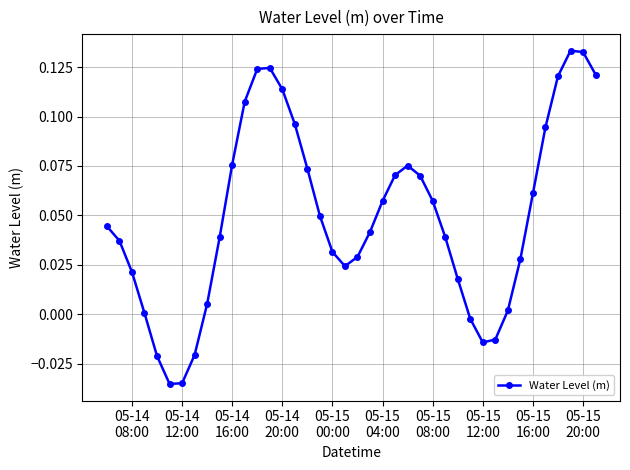

What is the sum of all values?

2.0